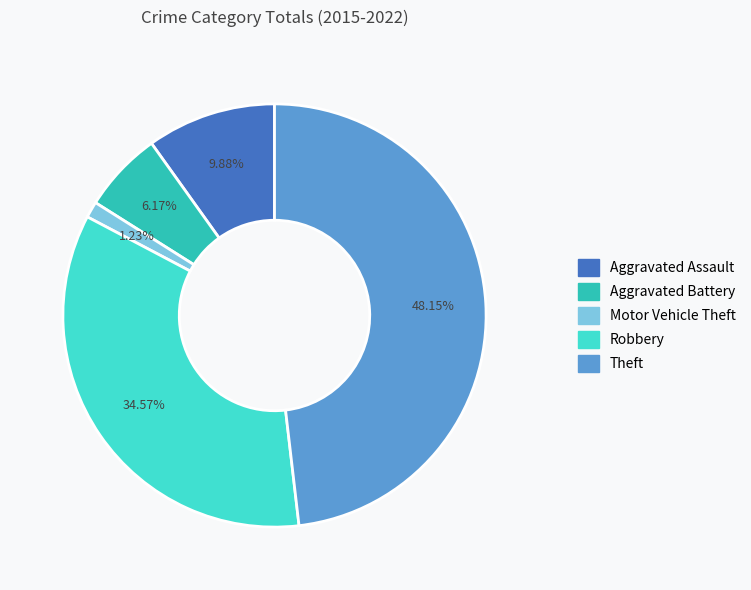

Count the number of slices in the pie.

5